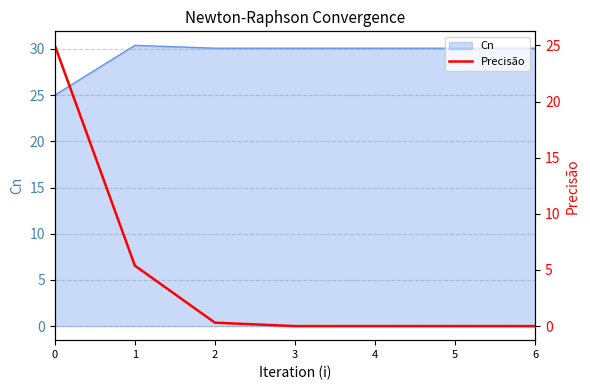

The Cn series shows 30.1 at 2. True or false?

True